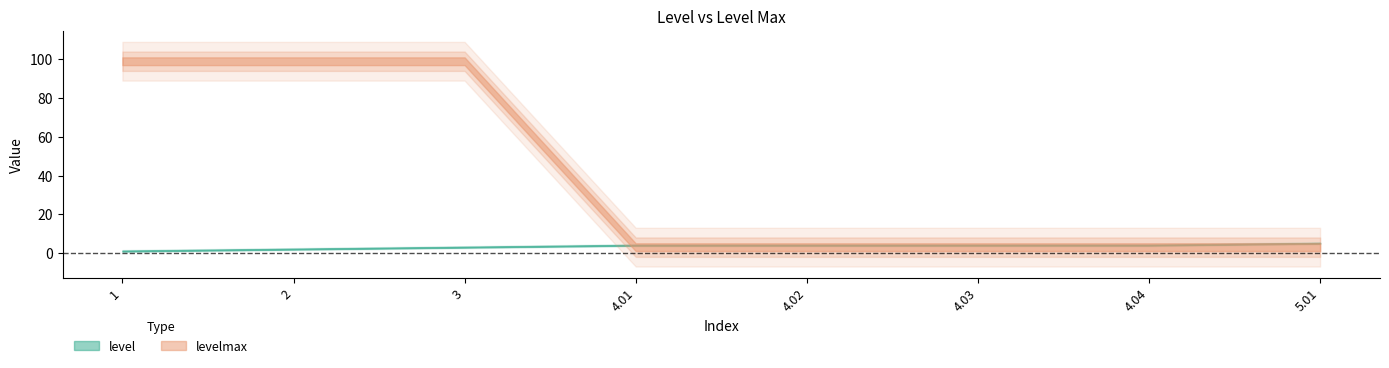

What is the ratio of the value at 2 to the value at 4.01?

0.5